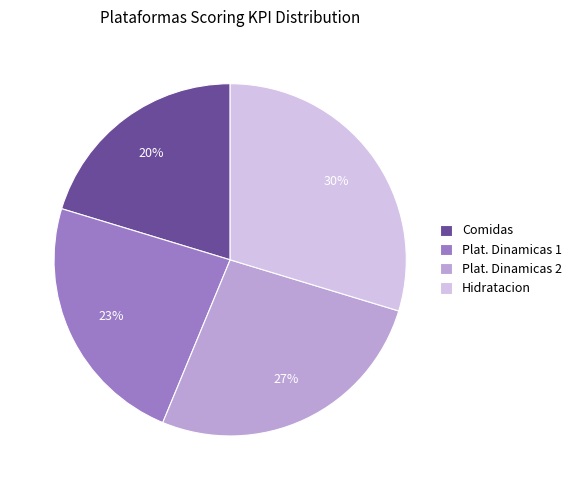

To the nearest percent, what portion does Plat. Dinamicas 2 represent?

27%